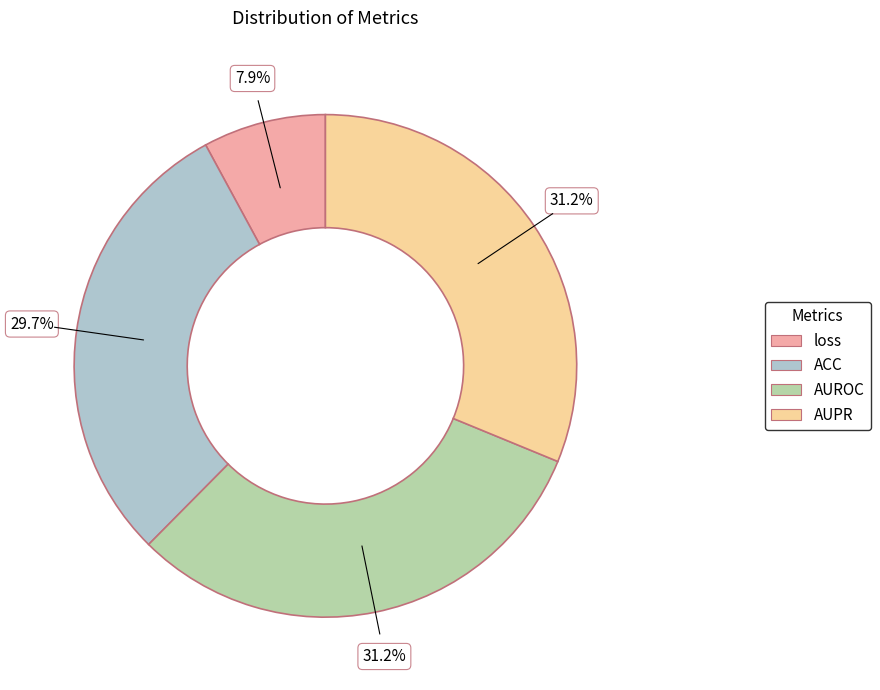

Is loss the majority of the pie?

No